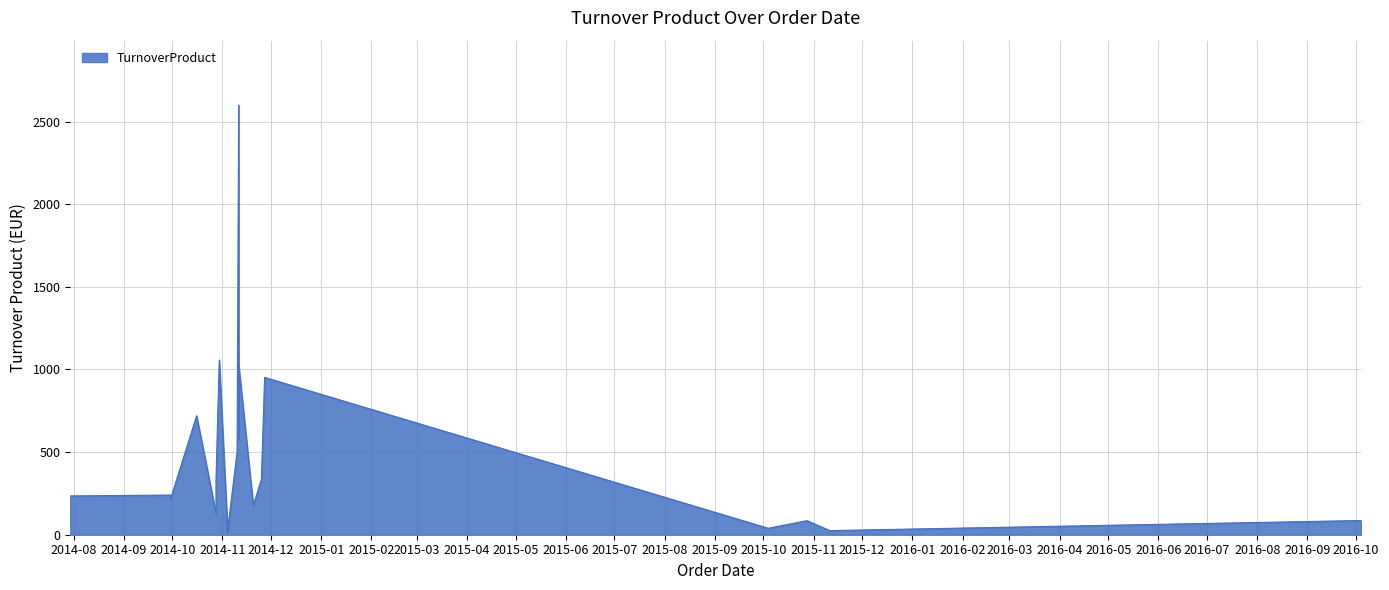

Is it true that the value at 2014-11-27 is 952.2?

True